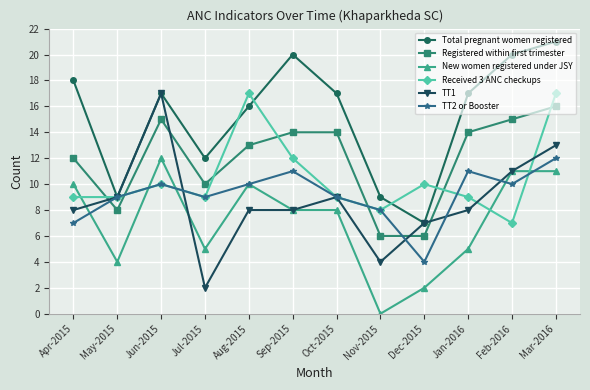

What are all the series names shown in the legend?

Total pregnant women registered, Registered within first trimester, New women registered under JSY, Received 3 ANC checkups, TT1, TT2 or Booster